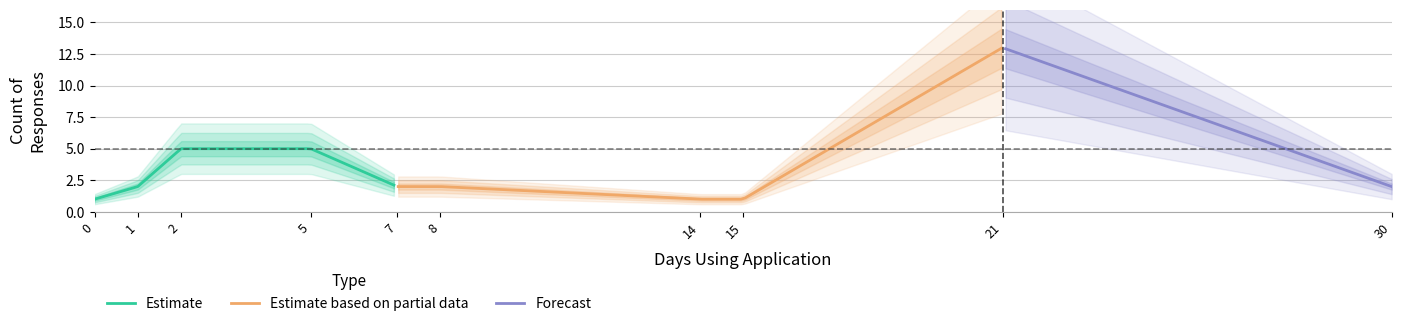

What position from the right is 3 weeks?

2